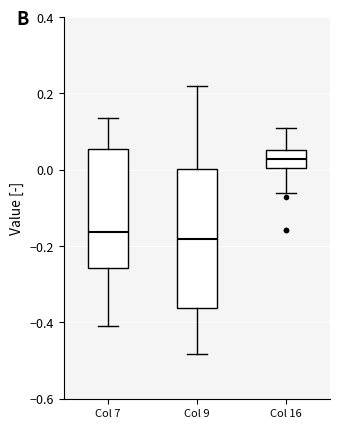

Comparing the boxes themselves (not the whiskers), which one is the tallest?

Col 9